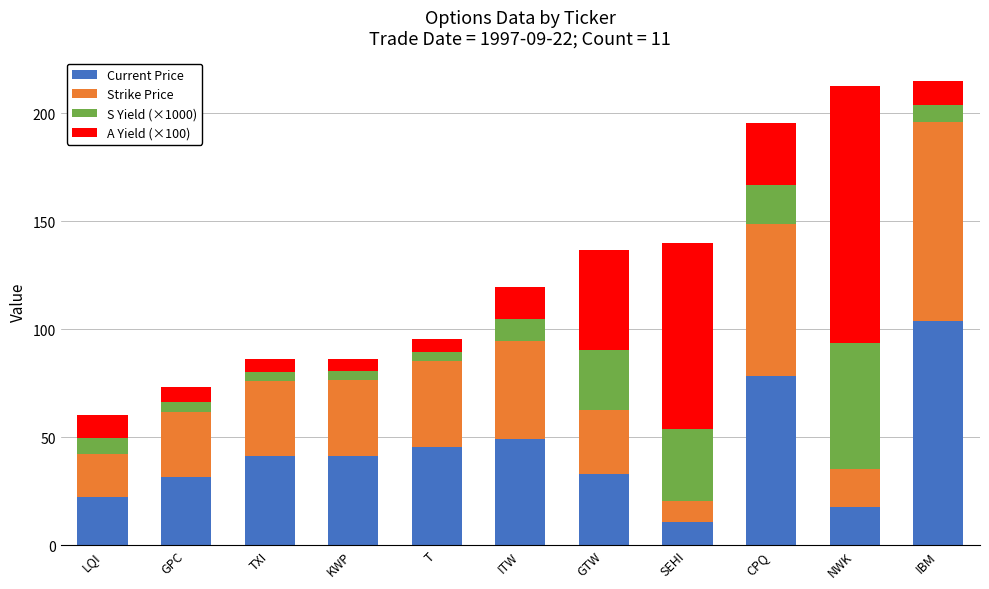

Where does the Current Price series first go above 41?

TXI